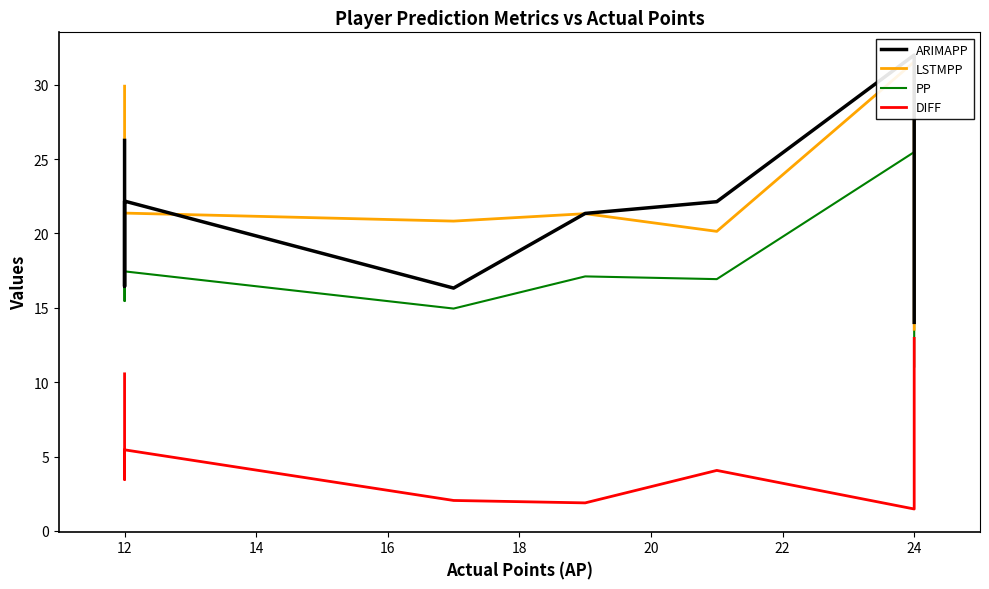

What is the maximum value shown in the chart?

32.0